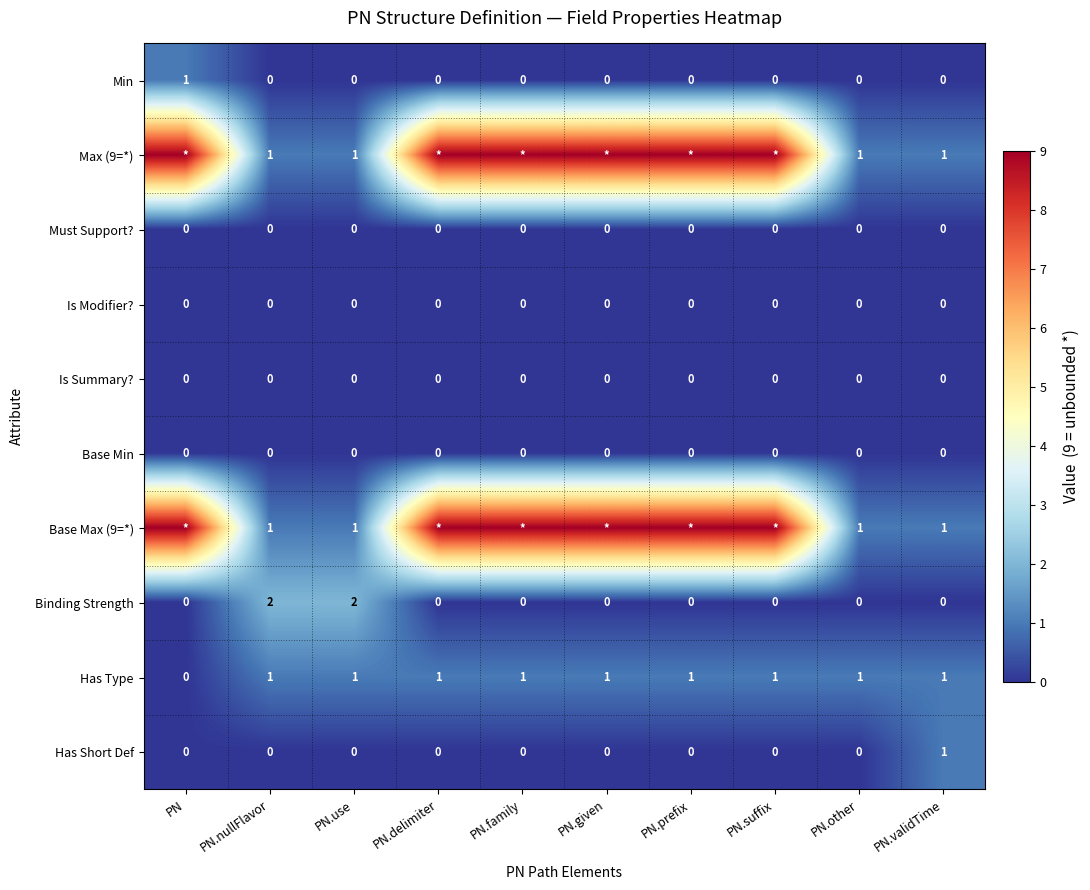

Is the value of Must Support? at PN.other greater than the value of Has Type at PN.suffix?

No